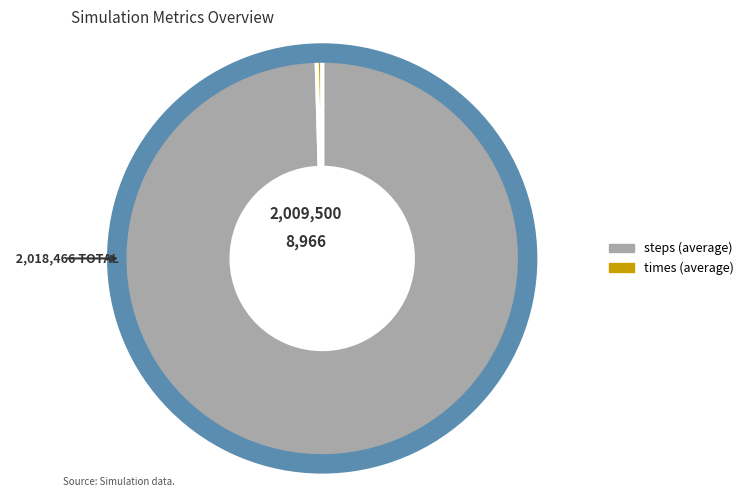

Is there any slice that represents more than half of the pie?

Yes